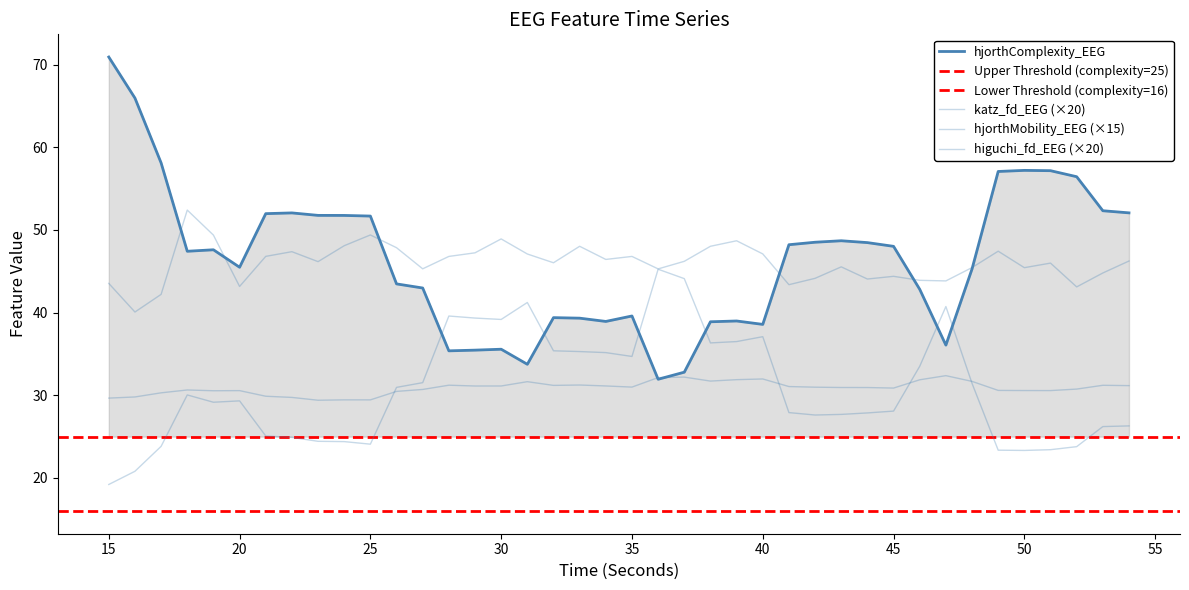

Rank the series by their maximum value, from lowest to highest.

higuchi_fd_EEG, hjorthMobility_EEG, katz_fd_EEG, hjorthComplexity_EEG